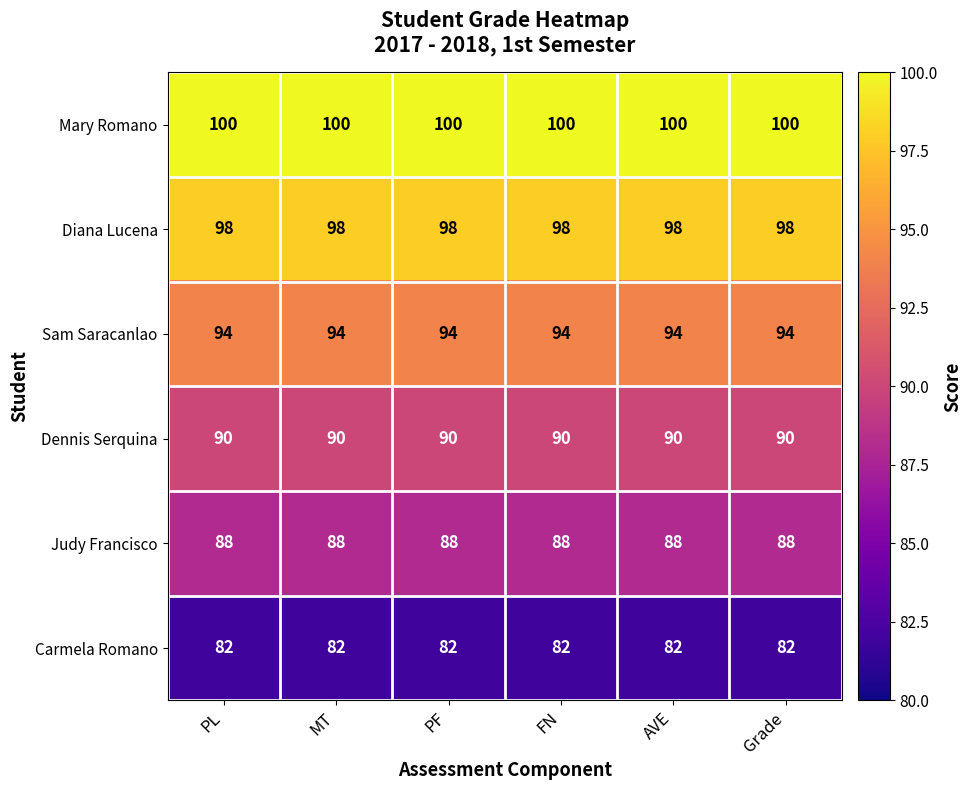

What is the average value of the Diana Lucena series?

98